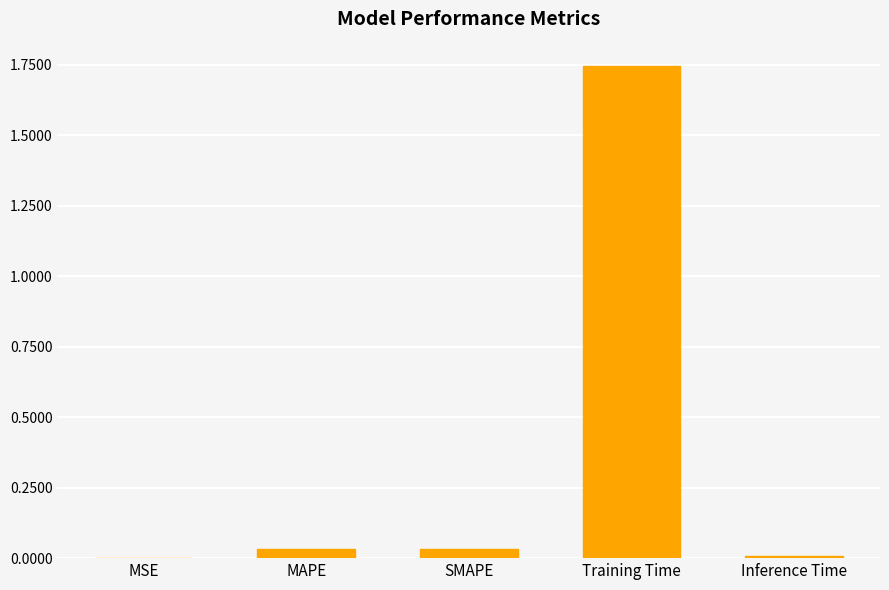

At which category does the chart reach its peak across all series?

Training Time